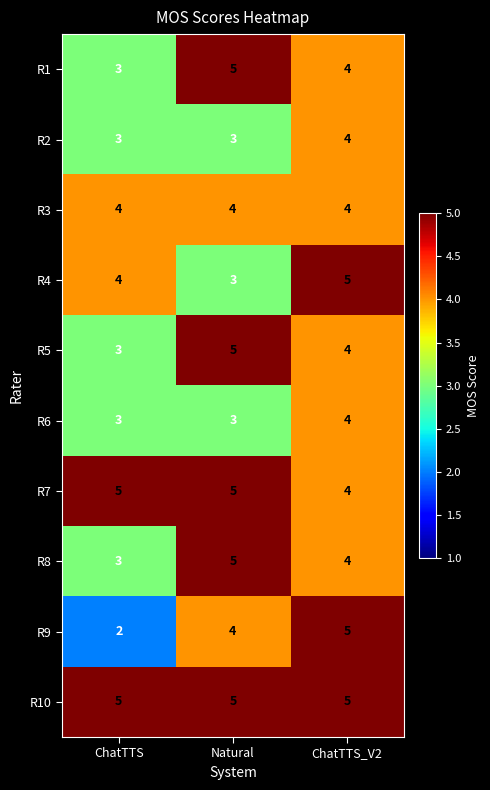

Reading left to right, list all the values displayed in this chart.

R1: 3	5	4
R2: 3	3	4
R3: 4	4	4
R4: 4	3	5
R5: 3	5	4
R6: 3	3	4
R7: 5	5	4
R8: 3	5	4
R9: 2	4	5
R10: 5	5	5